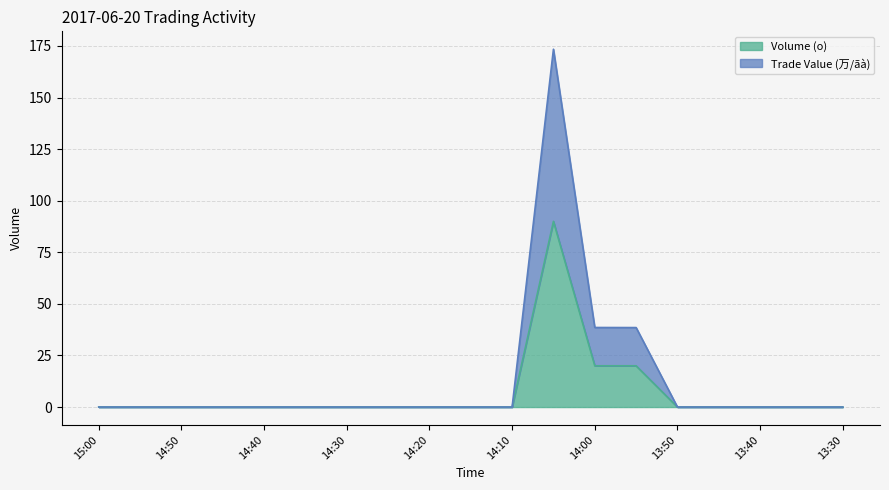

True or false: Volume (o) has a value of 35.2 at 14:10.

False